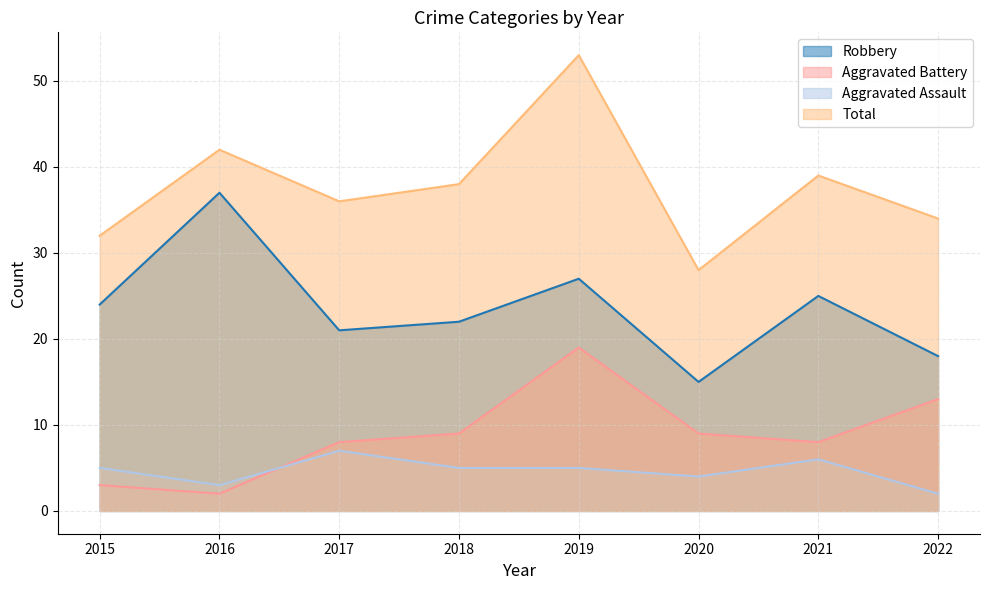

The Robbery series shows 27 at 2019. True or false?

True